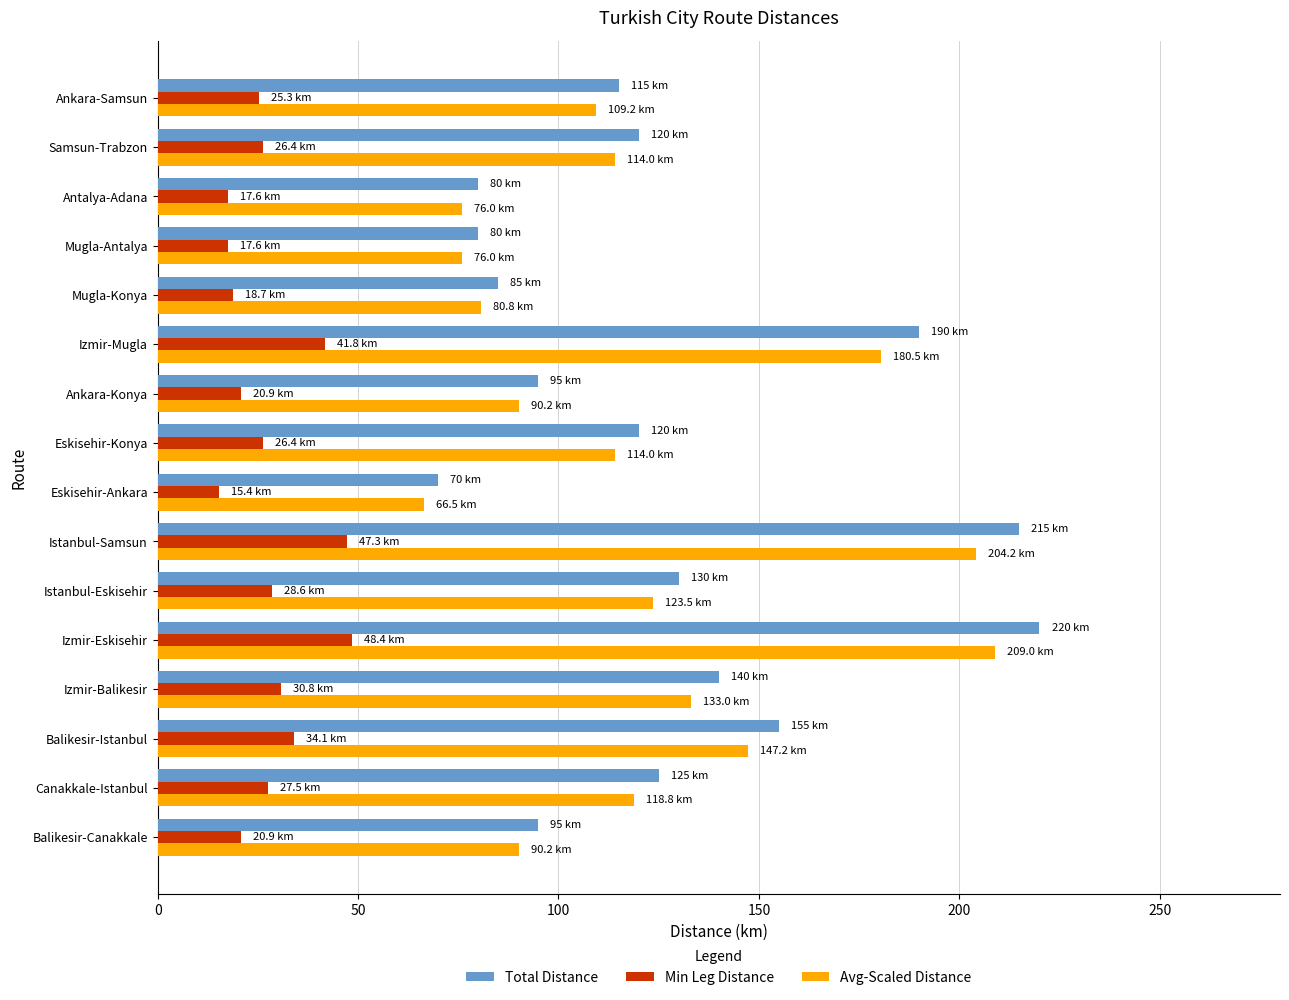

At which label is Total Distance closest to 145?

Izmir-Balikesir